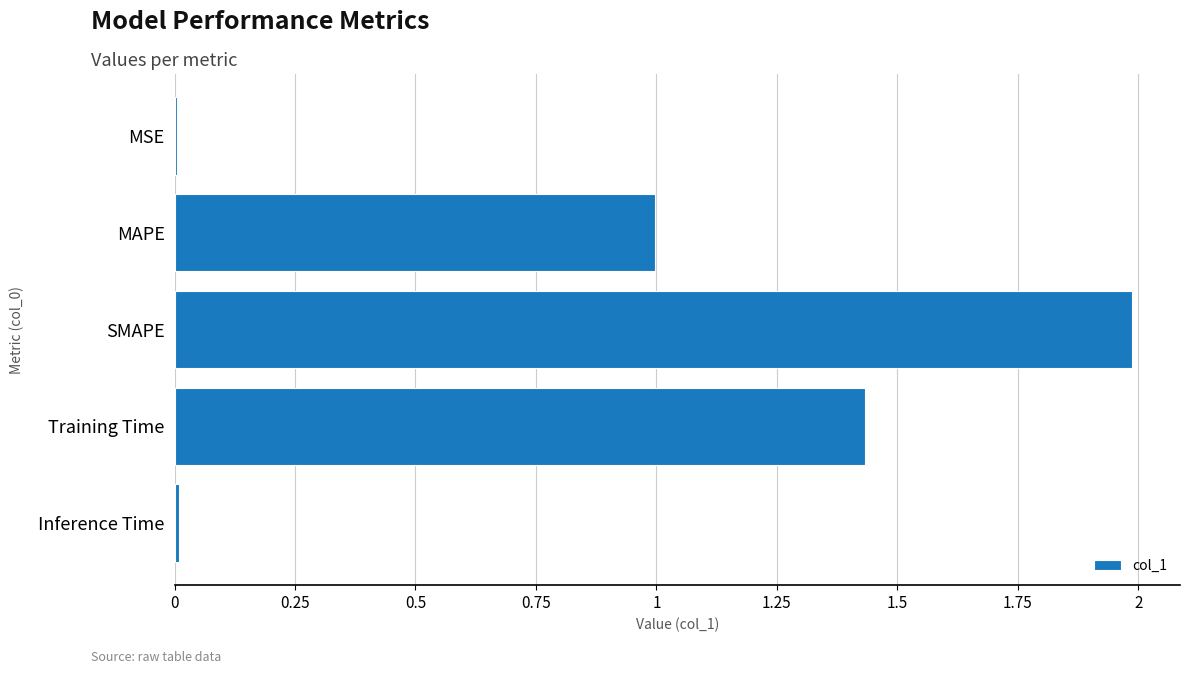

True or false: the data shows 2.0 at SMAPE.

True